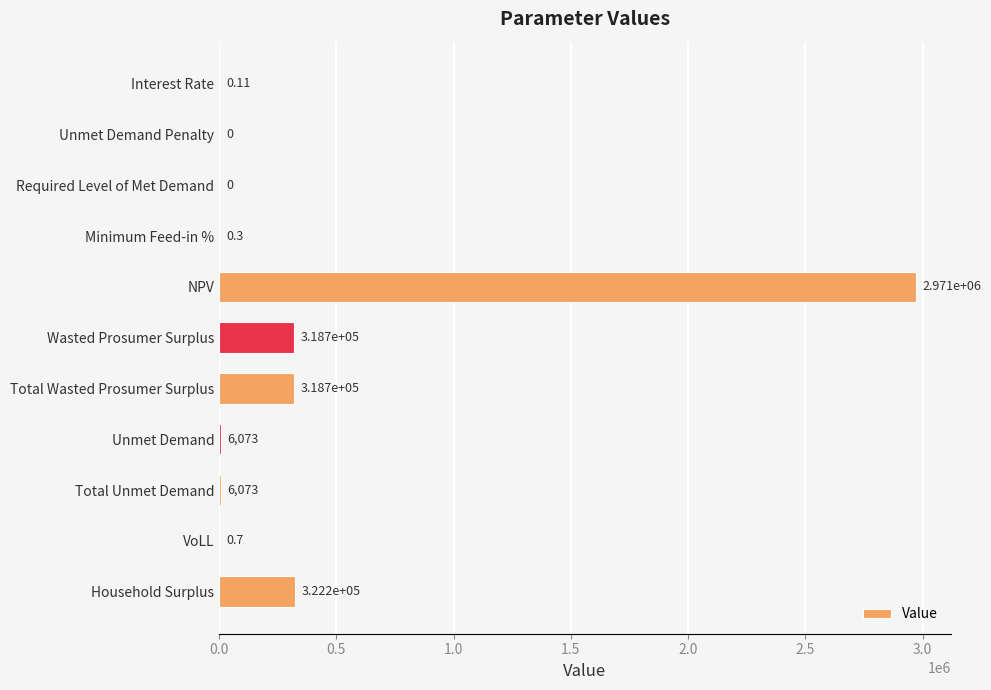

Which category has the highest value across all series?

NPV